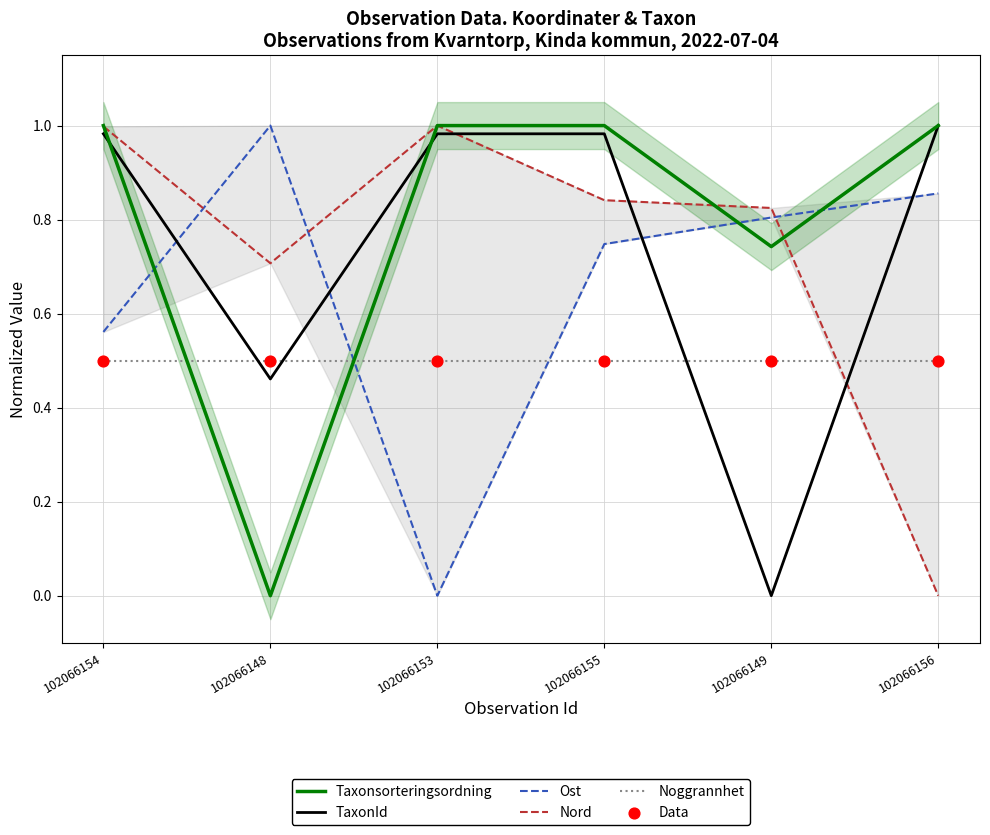

Which series has the largest Y range (max minus min)?

Taxonsorteringsordning